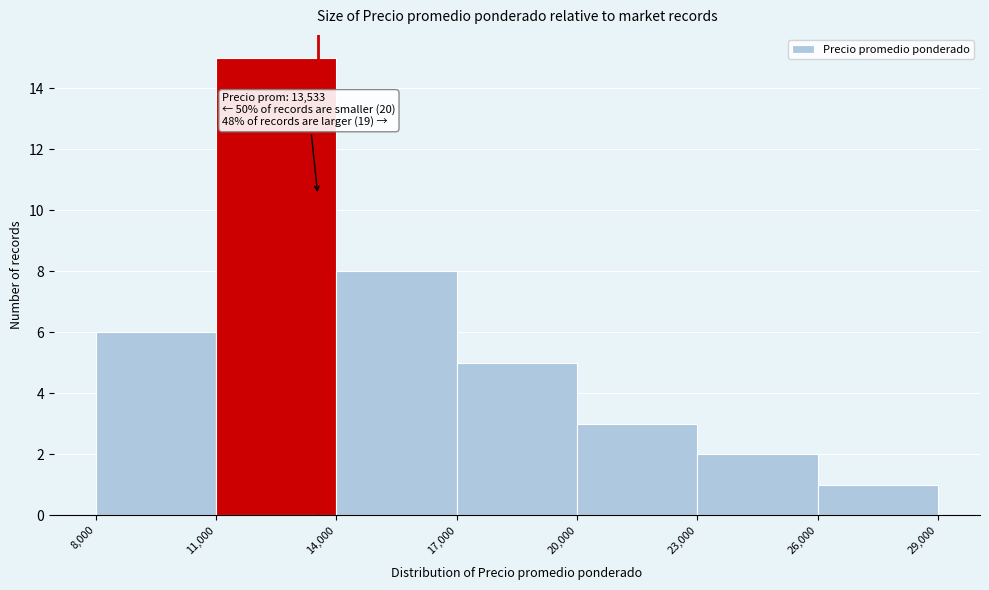

Over which range of the x-axis is the bar tallest?

11,000 to 14,000